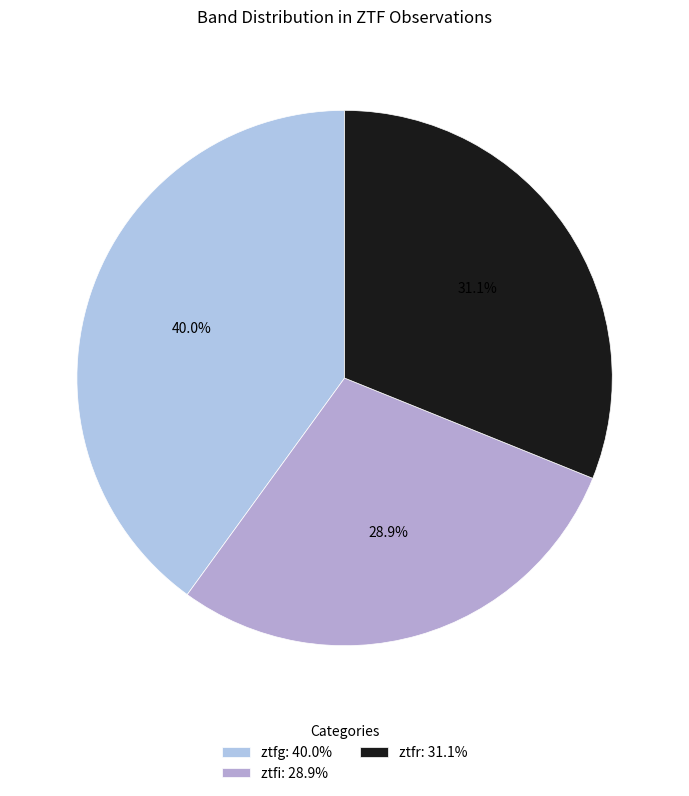

Which category has the smallest portion of the pie?

ztfi